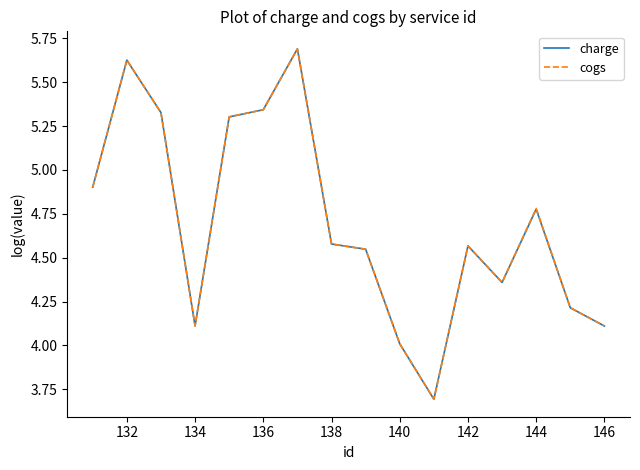

What is the minimum value shown in the chart?

3.7